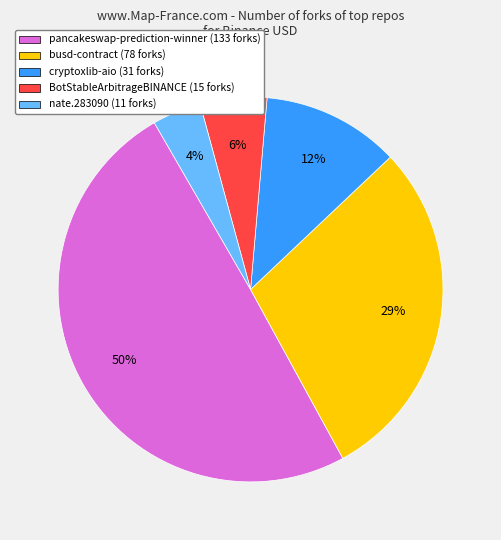

To the nearest percent, what percentage of the pie is BotStableArbitrageBINANCE?

6%